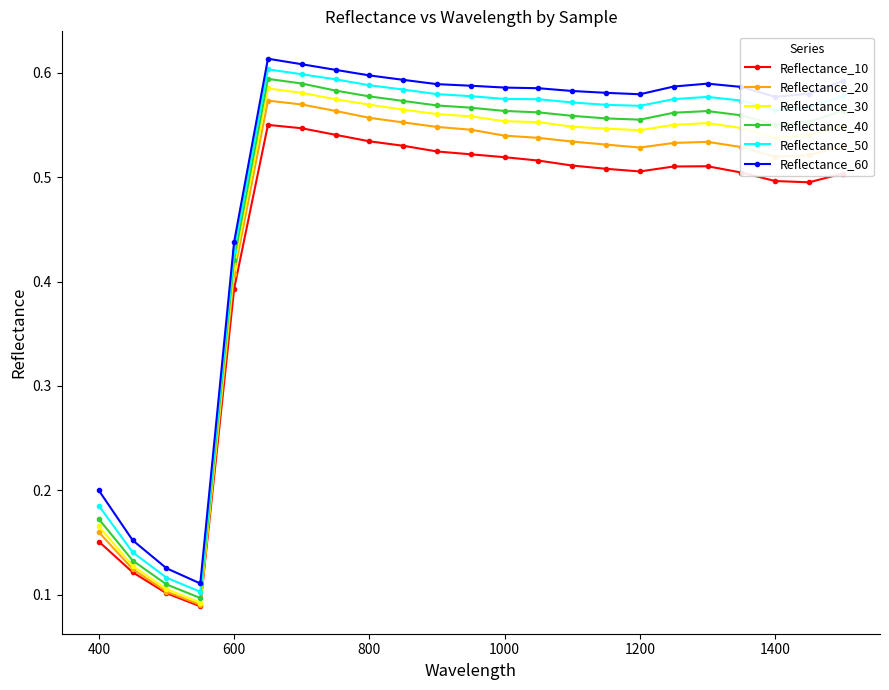

Which series has the largest range (max minus min)?

Reflectance_60